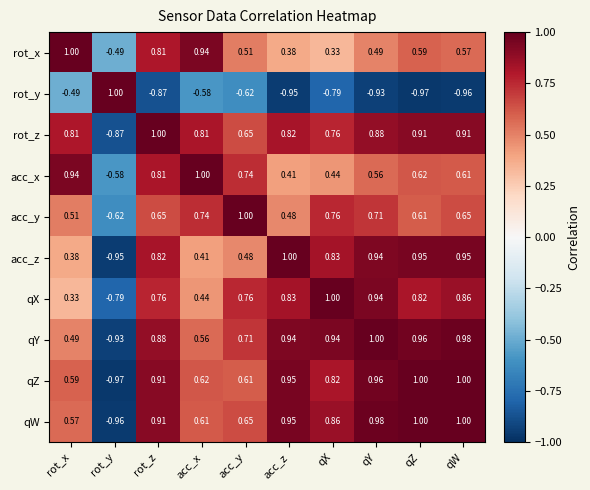

At which label does qX first exceed 0?

rot_x